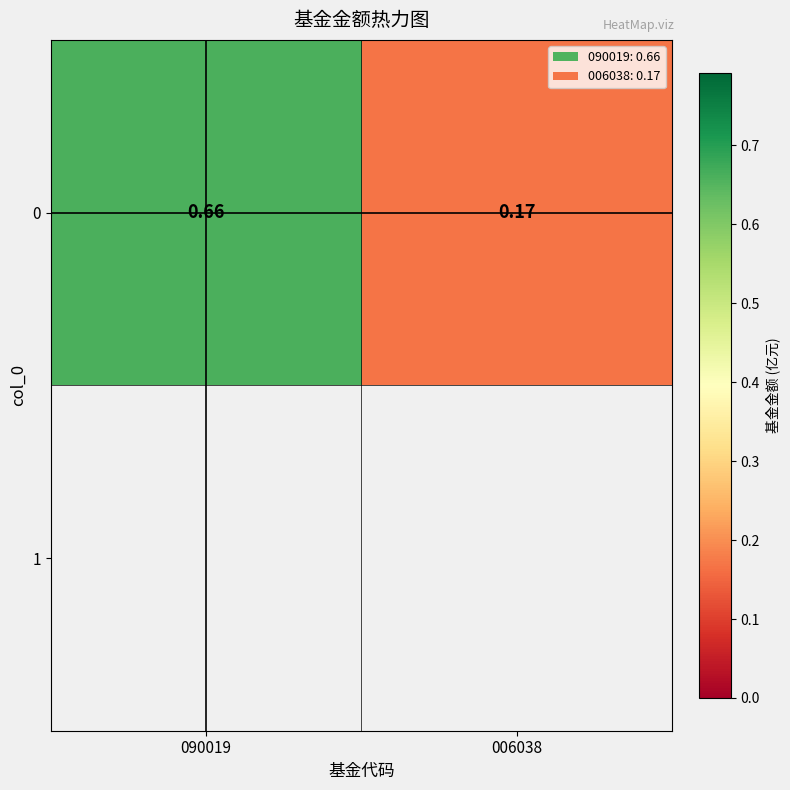

What is the average value?

0.4